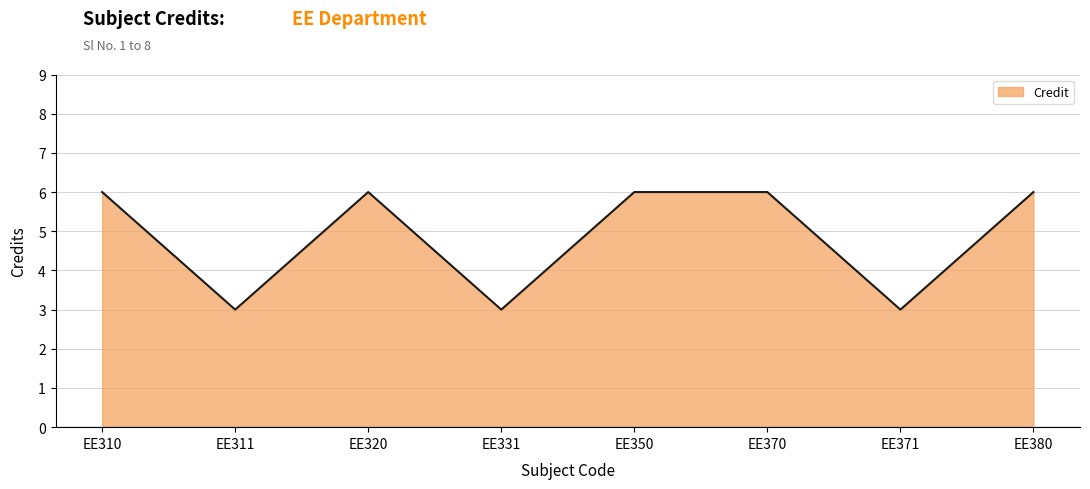

Reading right to left, transcribe all the data shown in this chart.

6	3	6	6	3	6	3	6